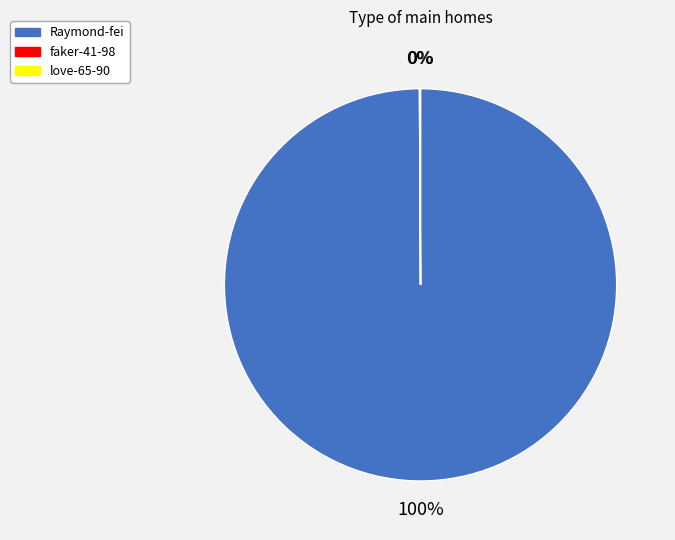

True or false: Raymond-fei accounts for 100% of the total.

True